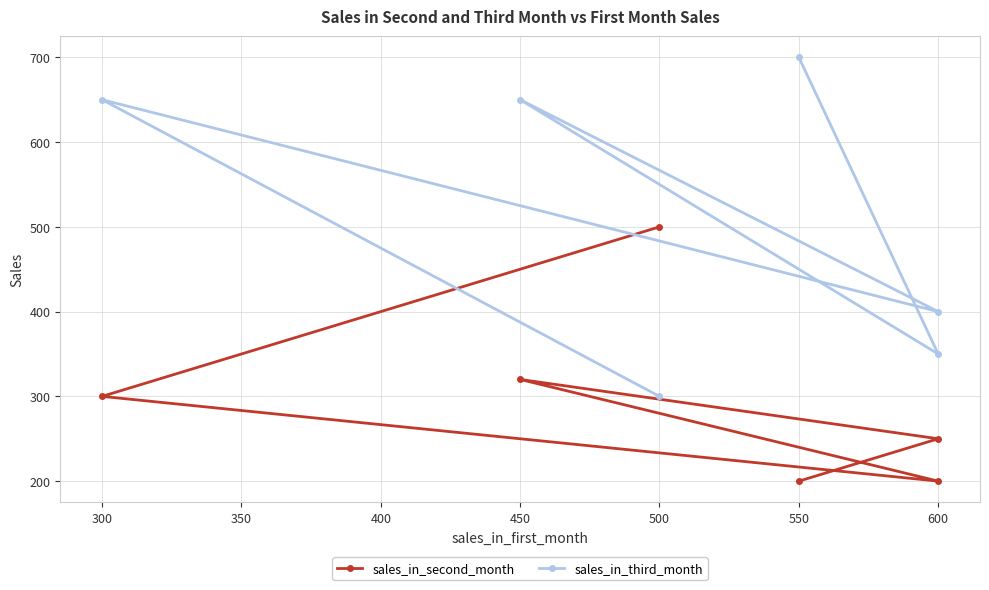

Rank the series by their average value, from lowest to highest.

sales_in_second_month, sales_in_third_month